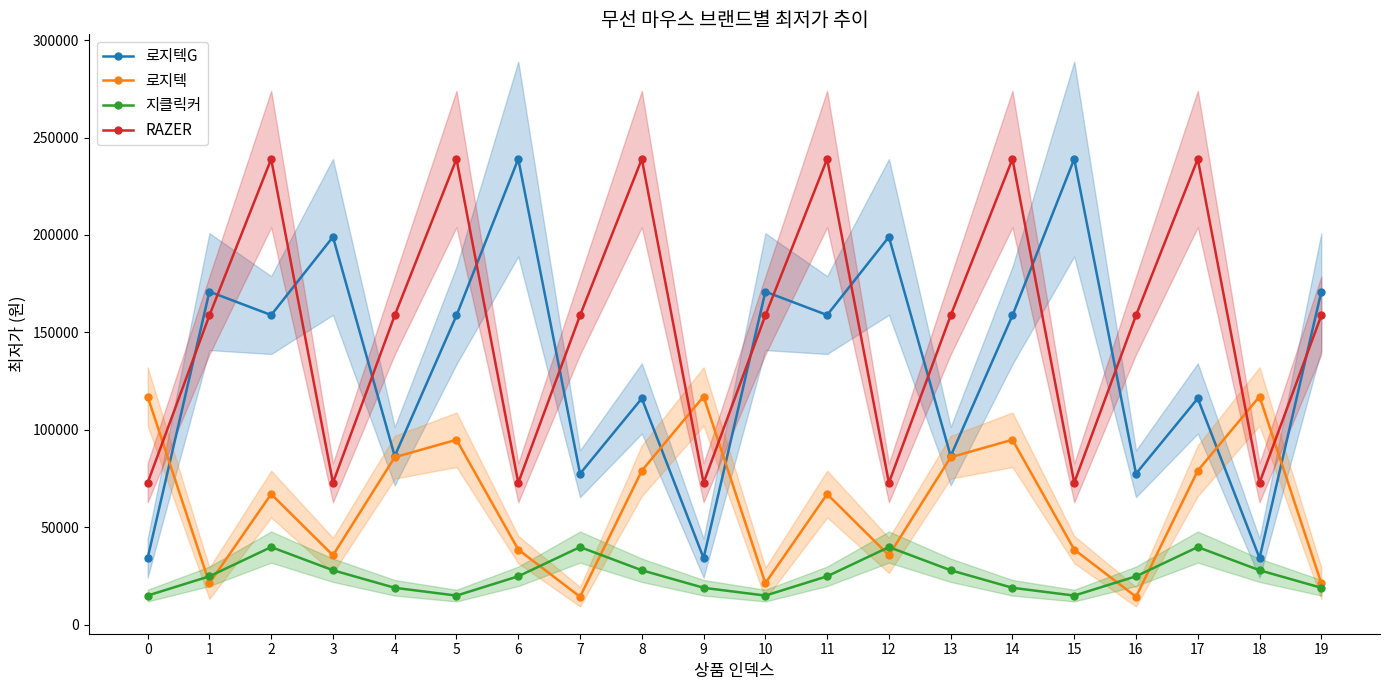

Rank the categories by 로지텍 value from highest to lowest.

0, 9, 18, 5, 14, 4, 13, 8, 17, 2, 11, 6, 15, 3, 12, 1, 10, 19, 7, 16